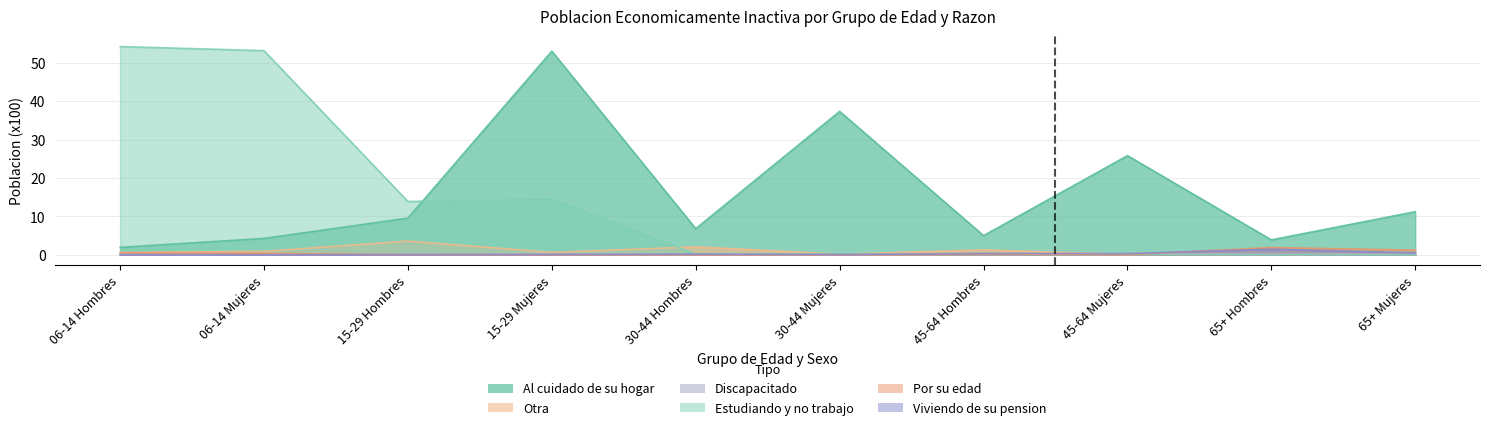

Reading left to right, what are all the values shown in this chart?

Al cuidado de su hogar: 06-14 Hombres=1.9	06-14 Mujeres=4.3	15-29 Hombres=9.6	15-29 Mujeres=53.0	30-44 Hombres=6.8	30-44 Mujeres=37.3	45-64 Hombres=5.0	45-64 Mujeres=25.8	65+ Hombres=3.9	65+ Mujeres=11.2
Otra: 06-14 Hombres=0.6	06-14 Mujeres=0.9	15-29 Hombres=3.6	15-29 Mujeres=0.6	30-44 Hombres=2.1	30-44 Mujeres=0.2	45-64 Hombres=1.3	45-64 Mujeres=0.1	65+ Hombres=0.1	65+ Mujeres=0.1
Discapacitado: 06-14 Hombres=0.1	06-14 Mujeres=0.1	15-29 Hombres=0.1	15-29 Mujeres=0.1	30-44 Hombres=0.1	30-44 Mujeres=0.1	45-64 Hombres=0.1	45-64 Mujeres=0.1	65+ Hombres=0.2	65+ Mujeres=0.1
Estudiando y no trabajo: 06-14 Hombres=54.2	06-14 Mujeres=53.1	15-29 Hombres=13.9	15-29 Mujeres=14.4	30-44 Hombres=0.2	30-44 Mujeres=0.2	45-64 Hombres=0.1	45-64 Mujeres=0.1	65+ Hombres=0.0	65+ Mujeres=0.0
Por su edad: 06-14 Hombres=0.6	06-14 Mujeres=0.4	15-29 Hombres=0.0	15-29 Mujeres=0.0	30-44 Hombres=0.0	30-44 Mujeres=0.0	45-64 Hombres=0.1	45-64 Mujeres=0.0	65+ Hombres=1.9	65+ Mujeres=1.2
Viviendo de su pension: 06-14 Hombres=0.0	06-14 Mujeres=0.0	15-29 Hombres=0.0	15-29 Mujeres=0.1	30-44 Hombres=0.2	30-44 Mujeres=0.1	45-64 Hombres=0.3	45-64 Mujeres=0.3	65+ Hombres=1.5	65+ Mujeres=0.5